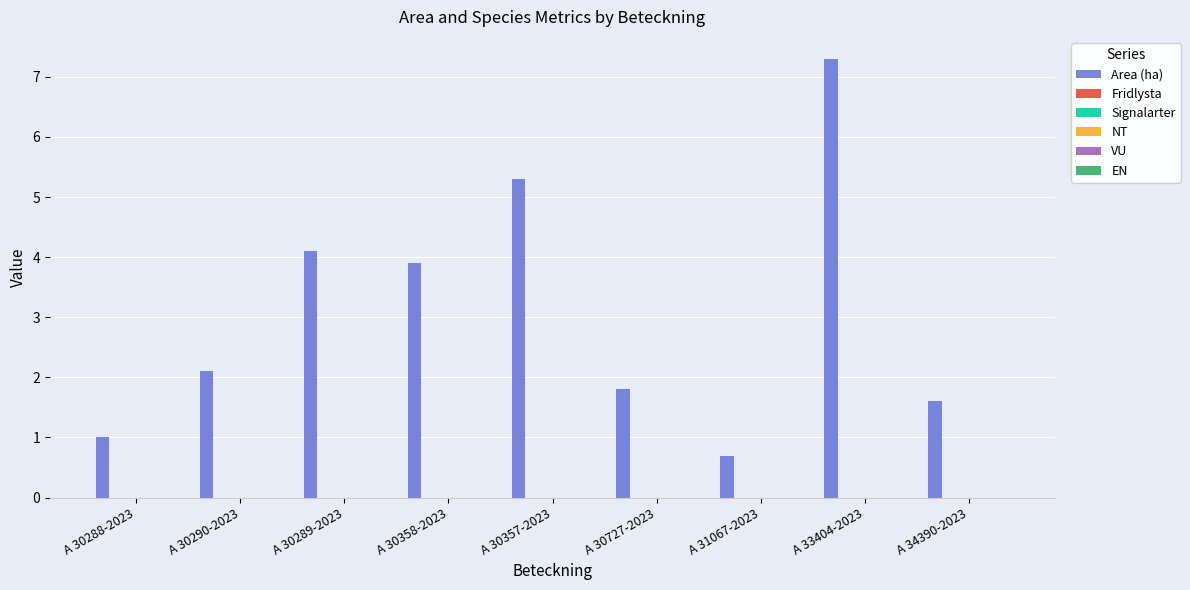

What is the difference between the maximum and minimum values?

6.6